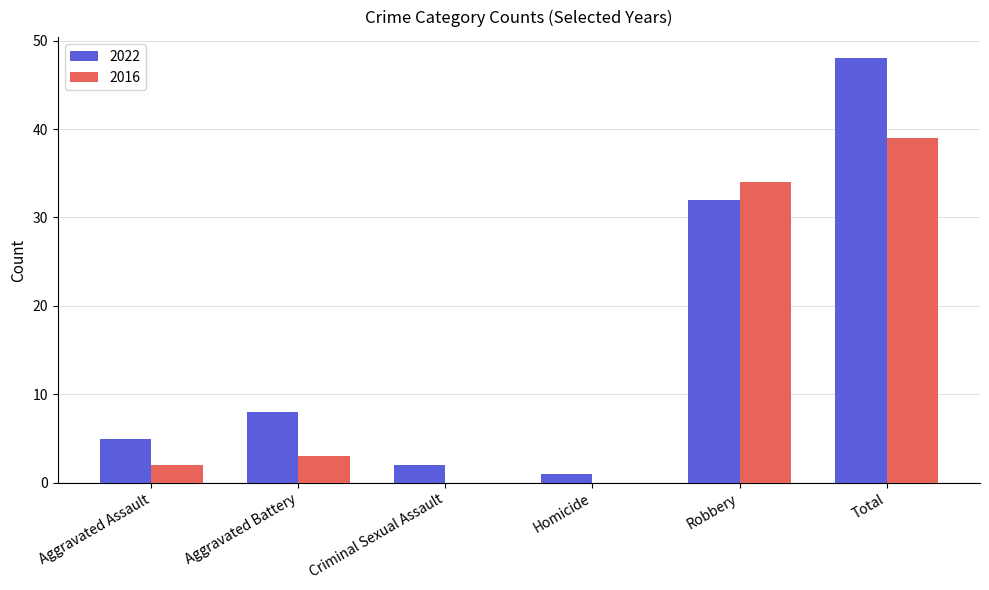

Which series changed the most between Aggravated Battery and Robbery?

2016